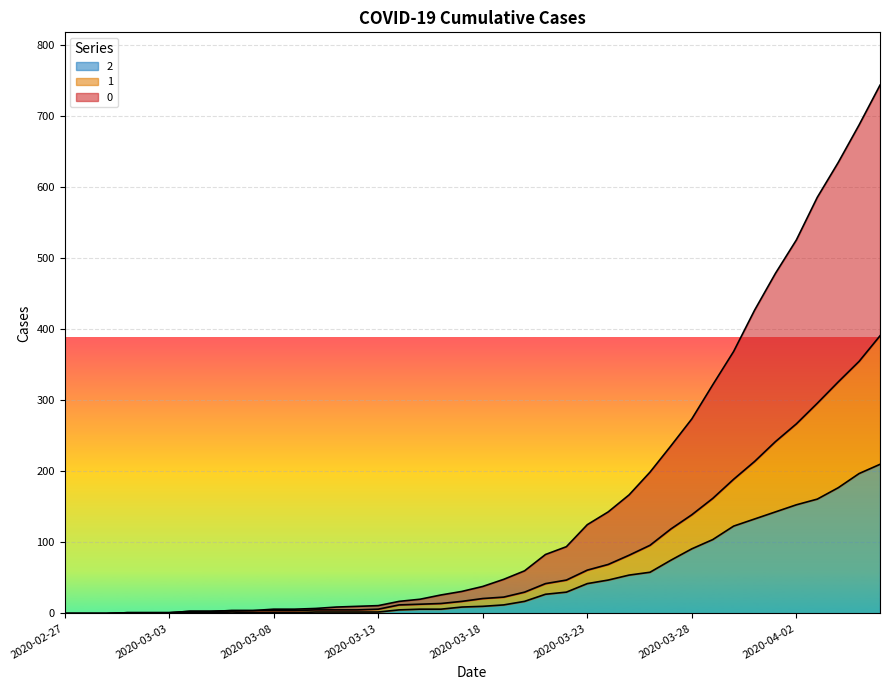

What are all the series names shown in the legend?

2, 1, 0